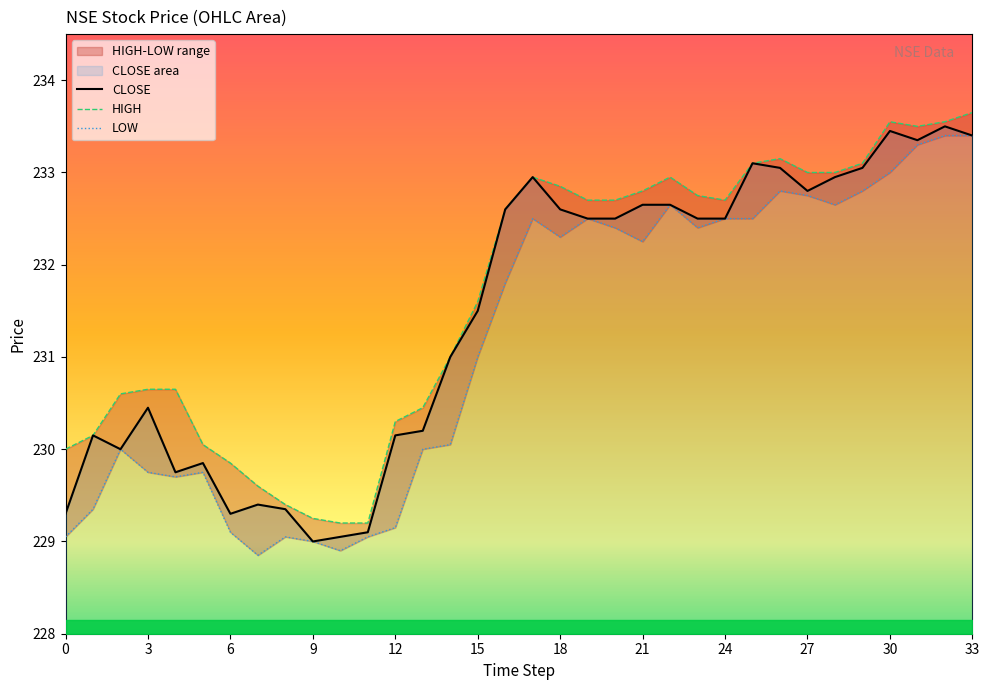

What is the value of the LOW point at the 2nd from the left?

229.3